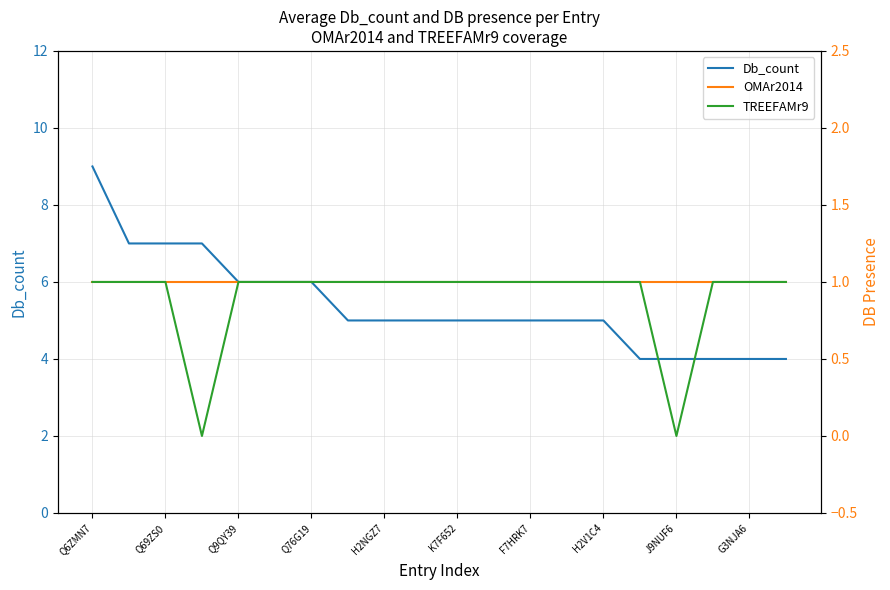

At which label does Db_count first exceed 5?

Q6ZMN7